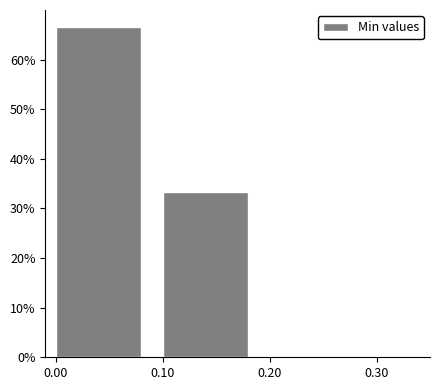

Reading right to left, extract all data points from this chart.

0.10=33.3	0.00=66.7